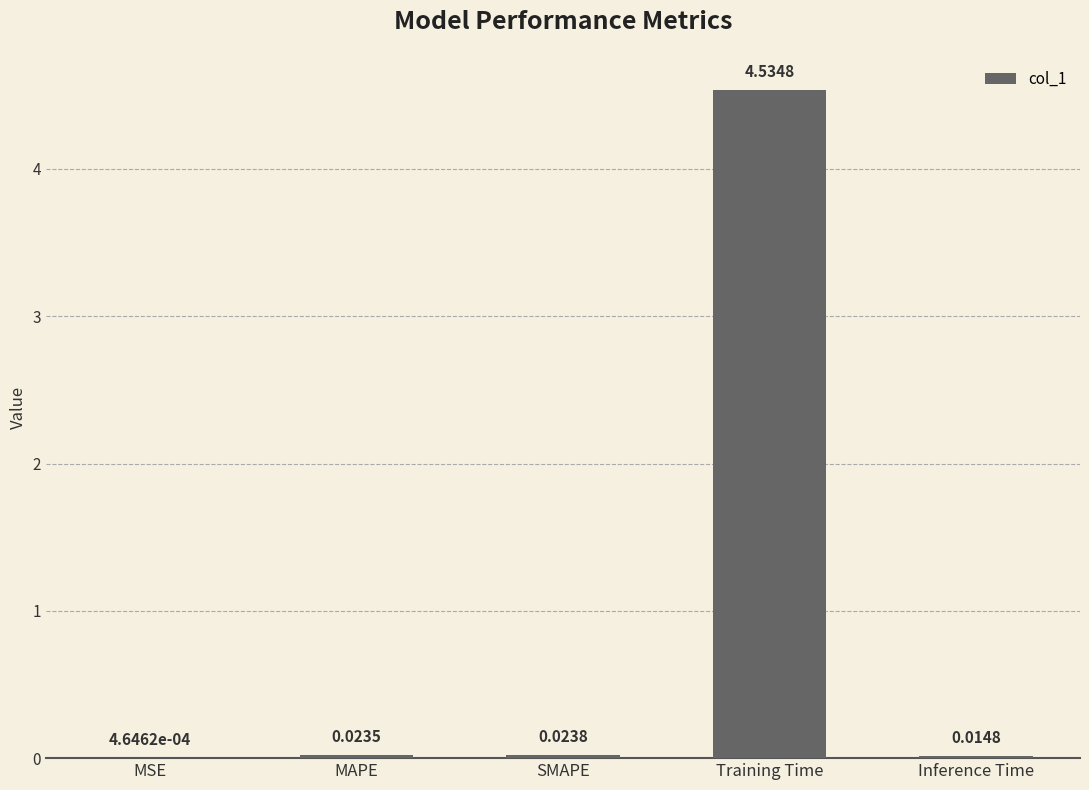

Are the bars horizontal?

No